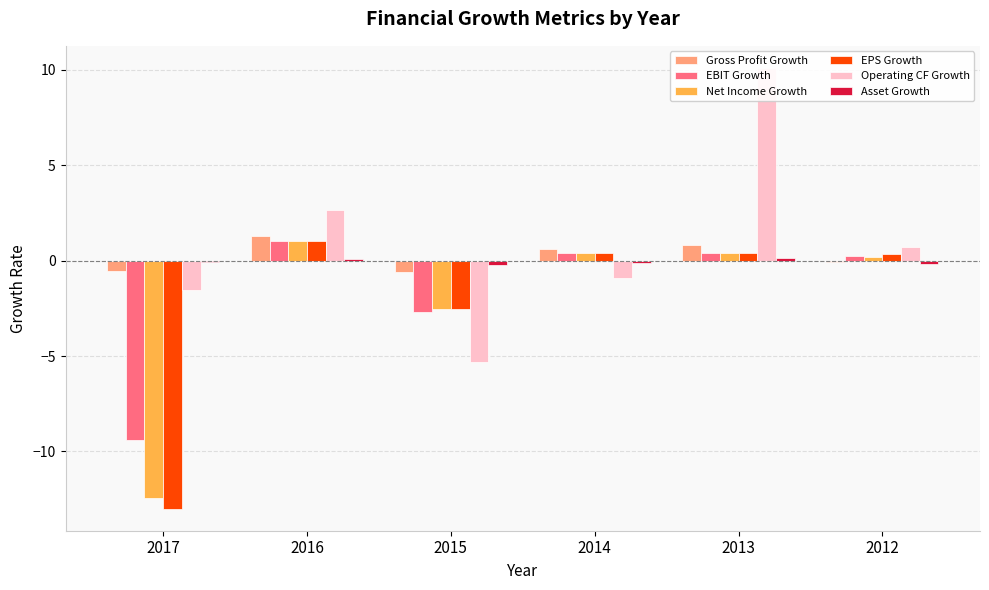

Where does the Net Income Growth series first go above 0?

2016